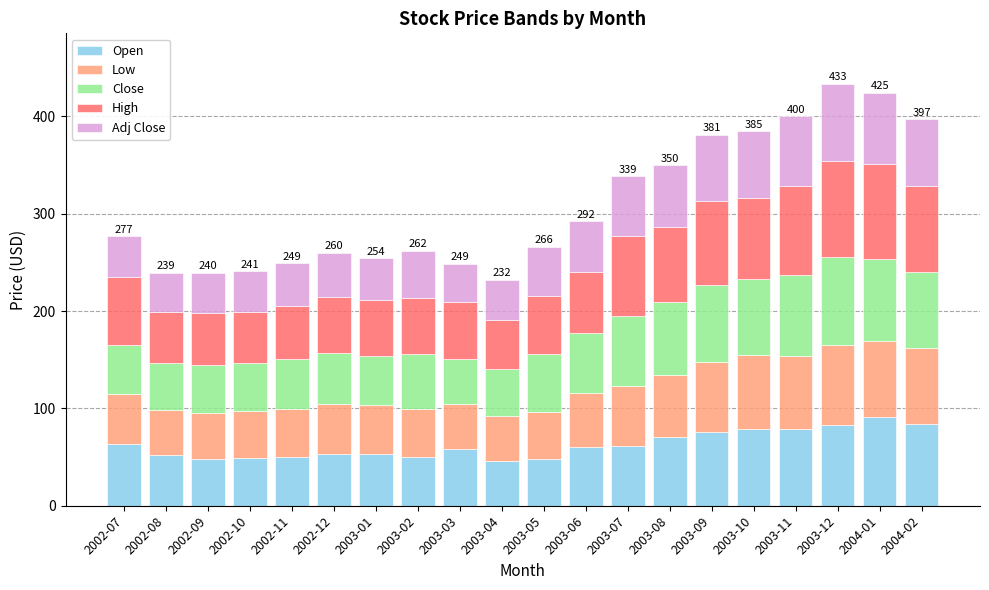

True or false: Open has a value of 33.1 at 2002-12.

False